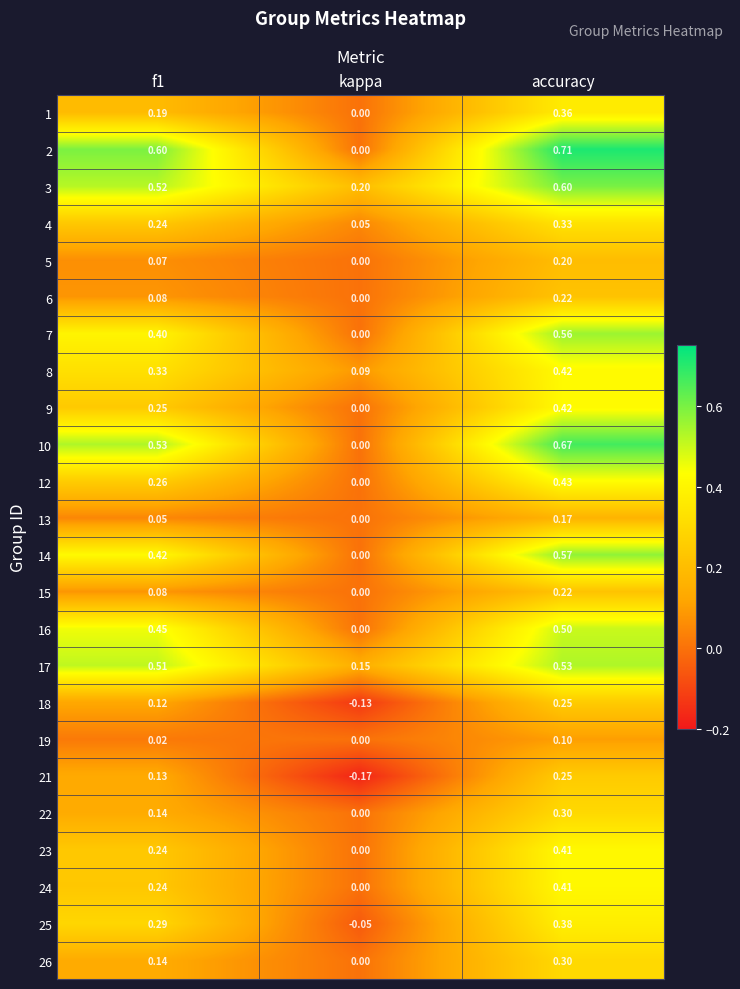

How many data points in 10 are above 0?

2